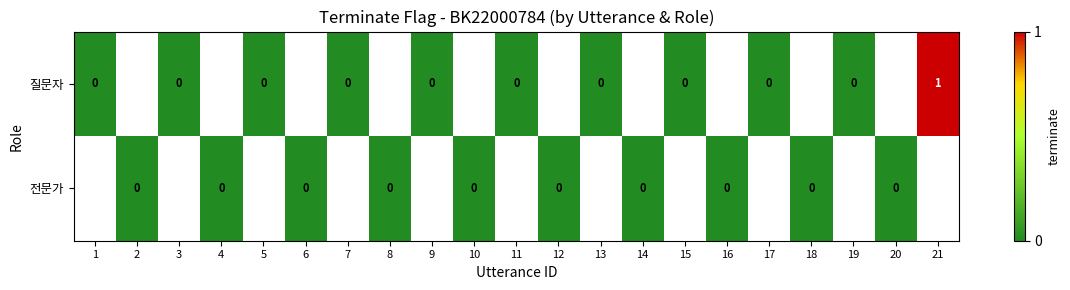

The value of 질문자 at 17 is 0.0. True or false?

True